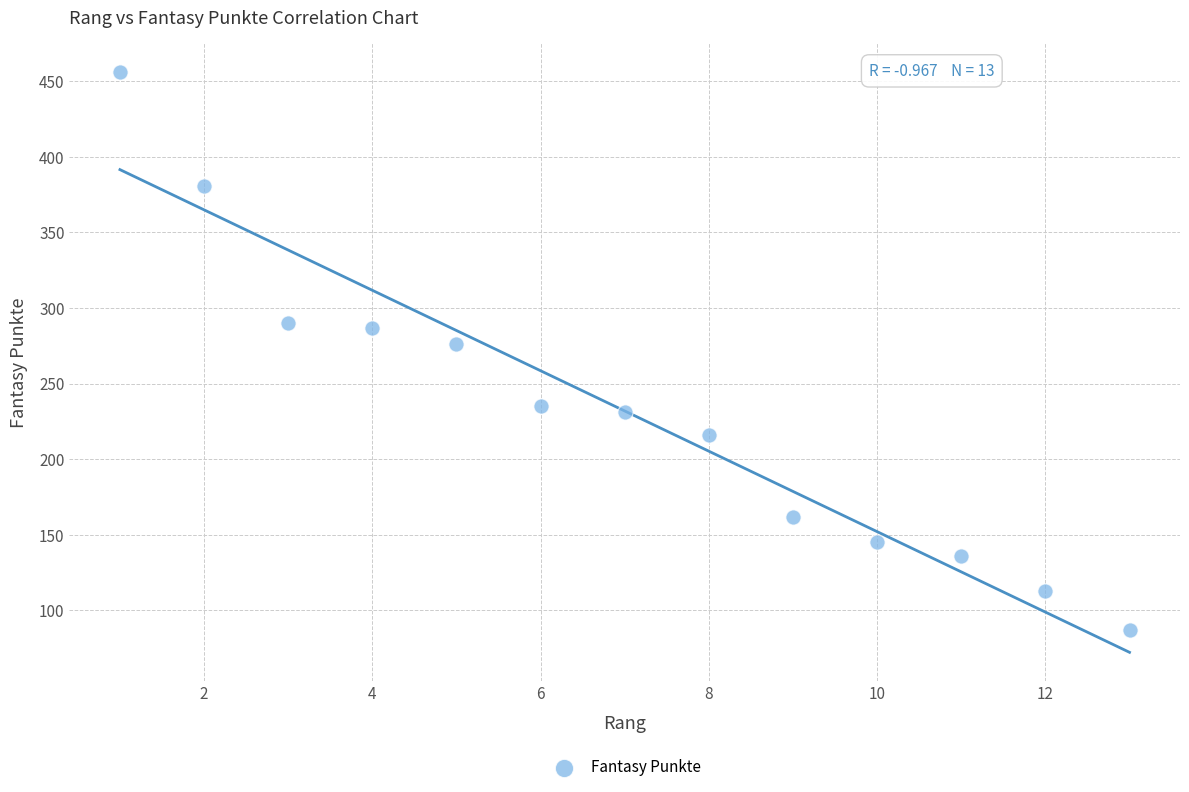

What Y value in the scatter plot is closest to 271?

276